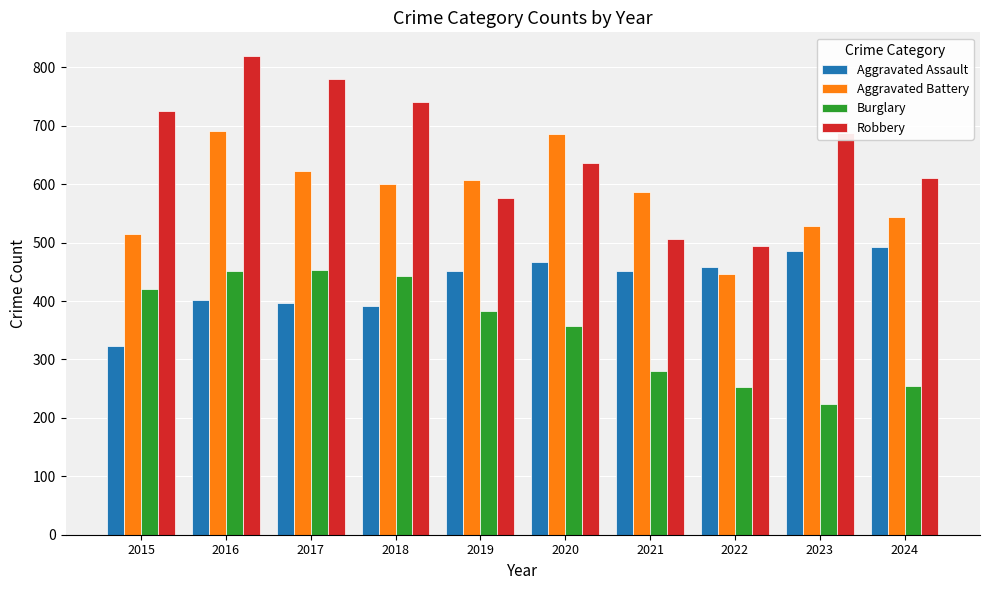

What value does the Burglary series have at 2024, to the nearest 50?

250